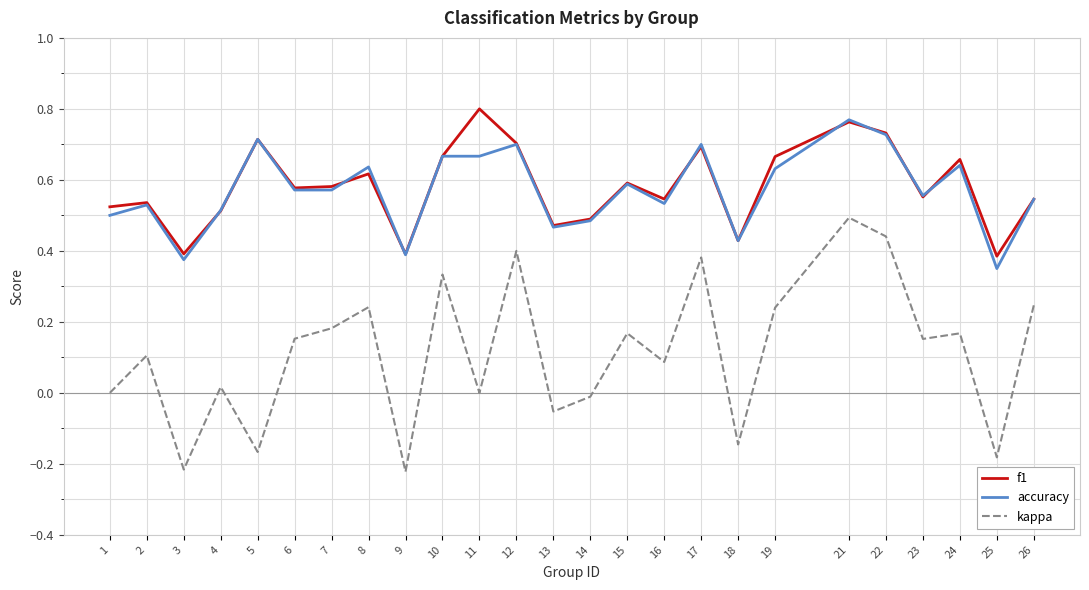

At which category is the sum across all series the highest?

21